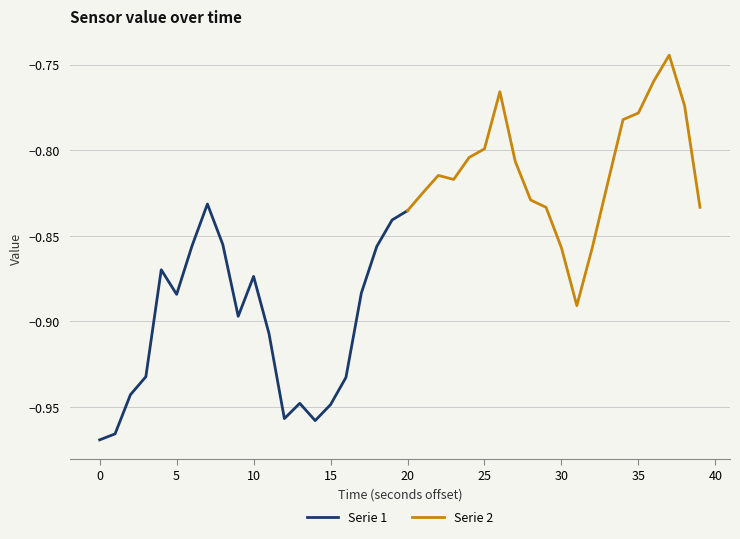

True or false: the data shows -0.8 at 27.

True